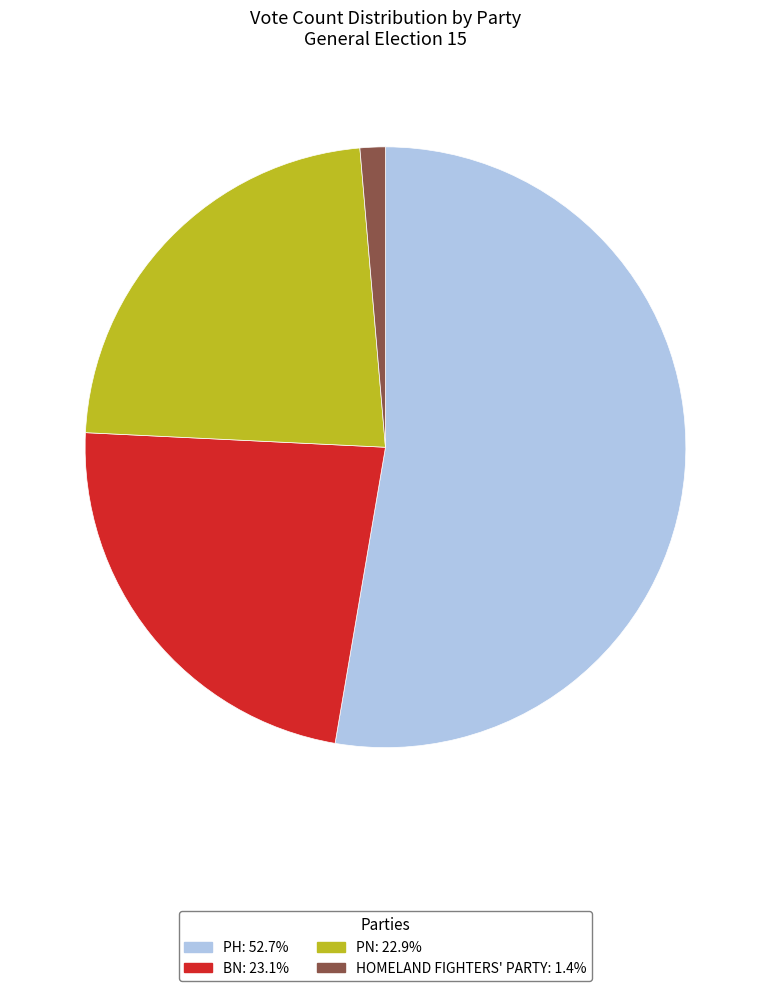

Is there a majority slice in this chart?

Yes